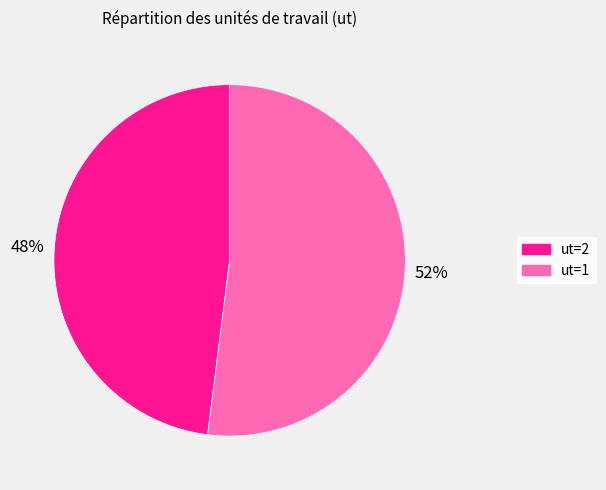

Count the number of slices in the pie.

2